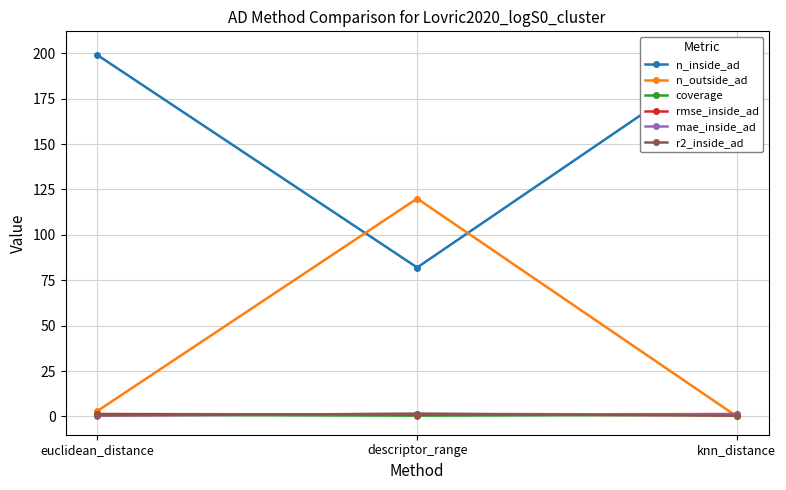

Which label corresponds to the largest value in the chart?

knn_distance